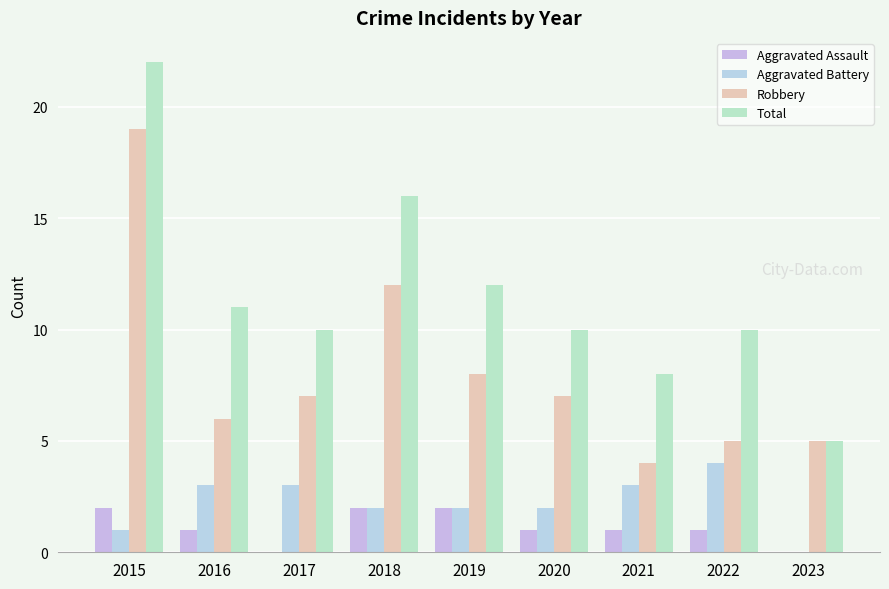

What is the difference between the second highest and second lowest values in the Aggravated Assault series?

2